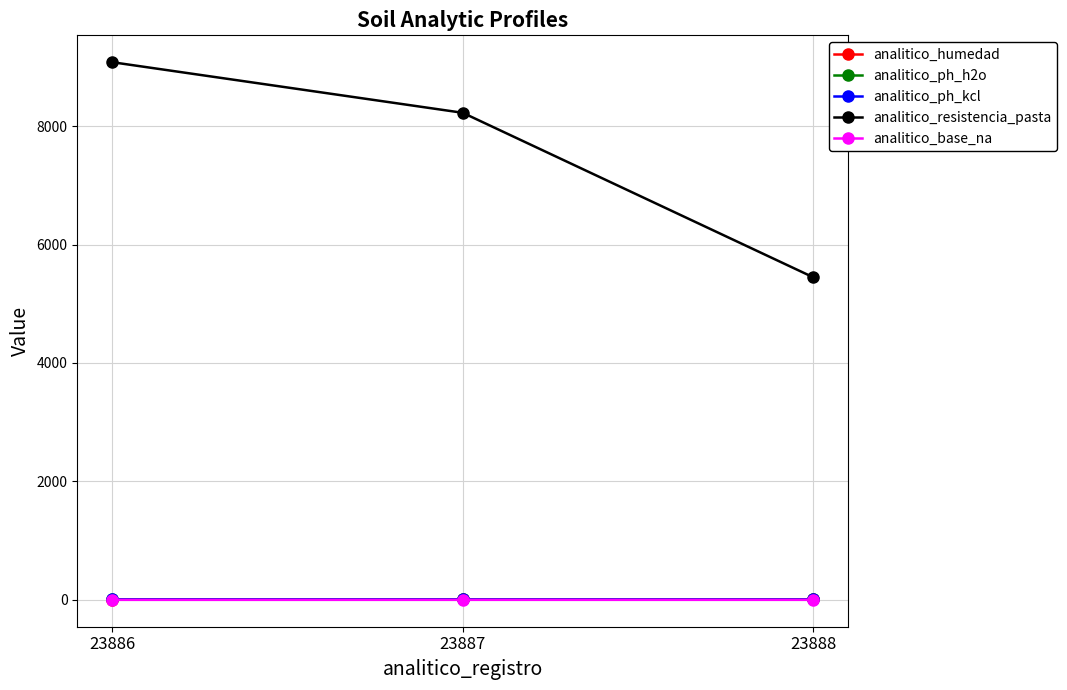

What is the spread (max minus min) of values at 23888?

5446.2